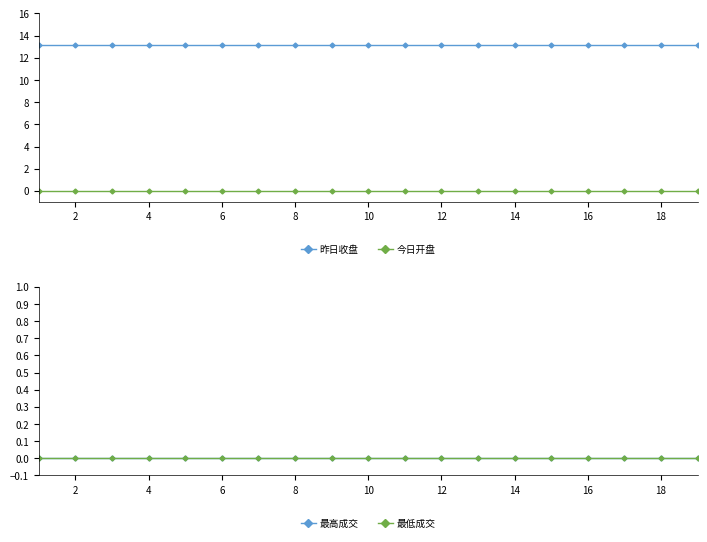

True or false: 昨日收盘 has more than 0 interior local peaks.

False